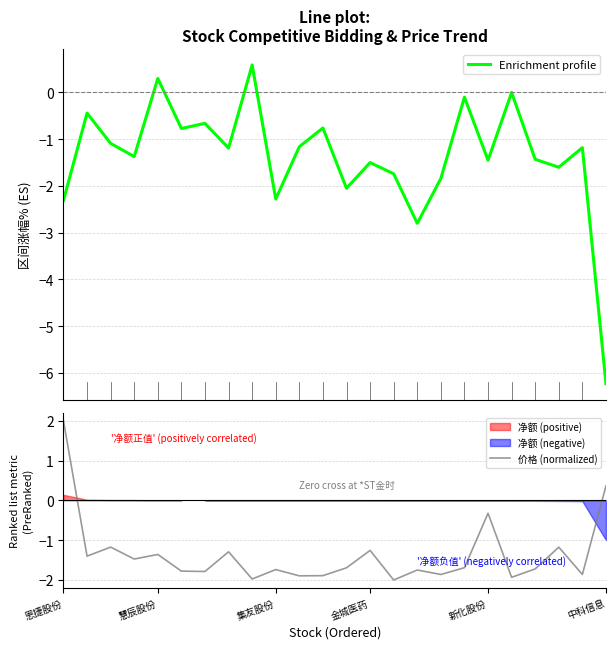

How many intersections are there between 价格 (normalized) and Enrichment profile?

12